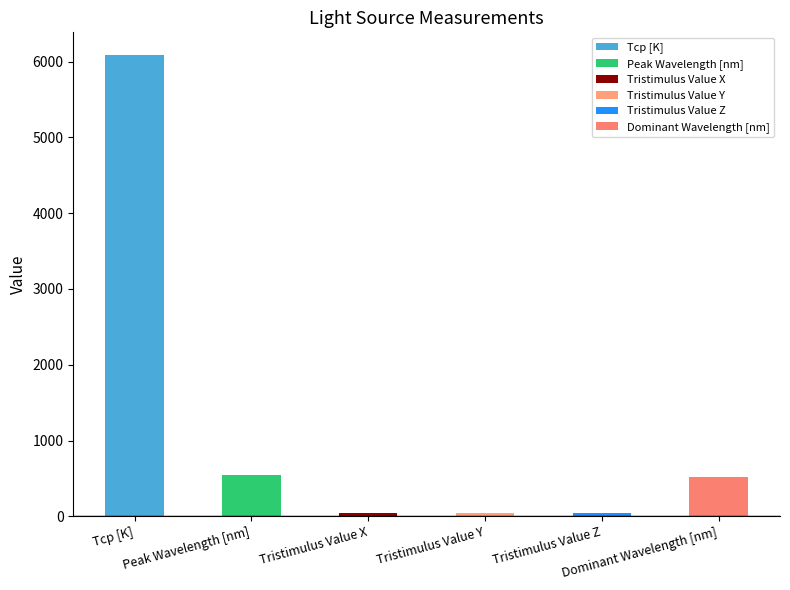

What is the sum of all values?

7329.9